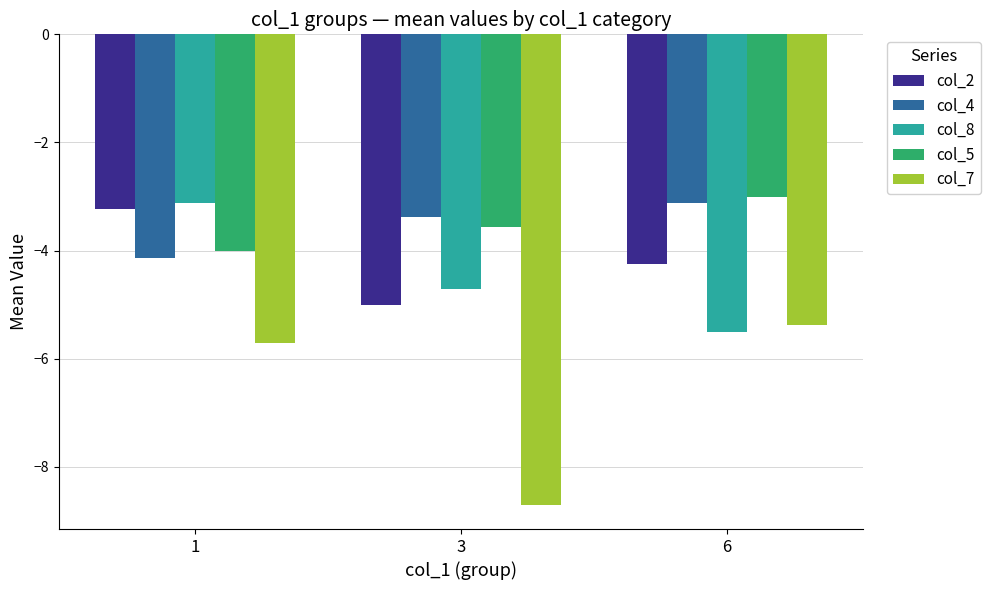

List the labels in order of col_8 value, largest first.

1, 3, 6